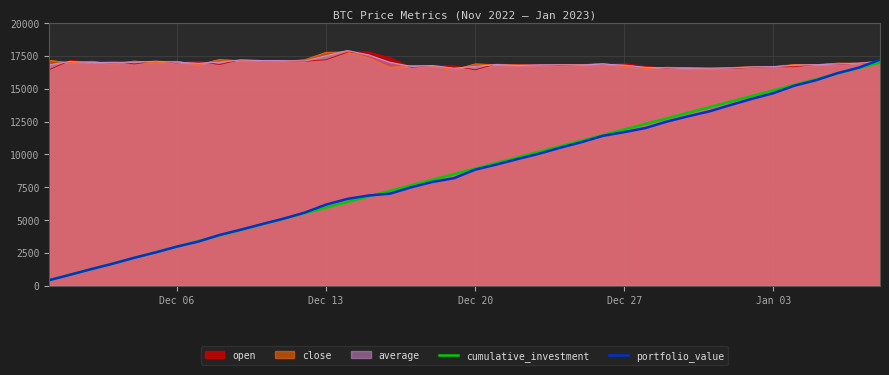

What is the maximum value shown in the chart?

17907.0